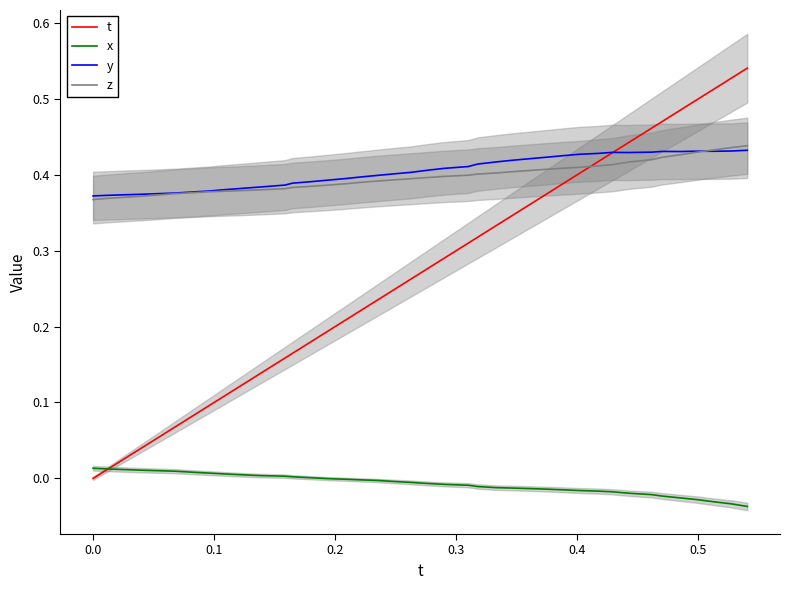

How many interior local peaks does the y series have?

3